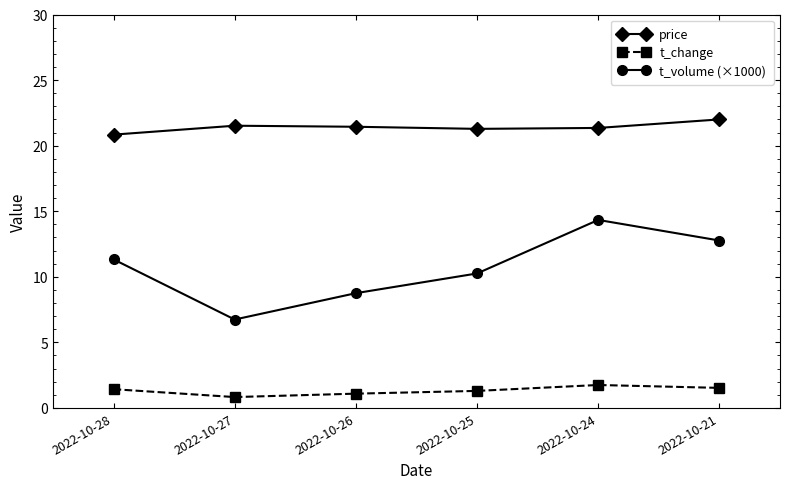

The value of t_volume (×1000) at 2022-10-25 is 15.2. True or false?

False